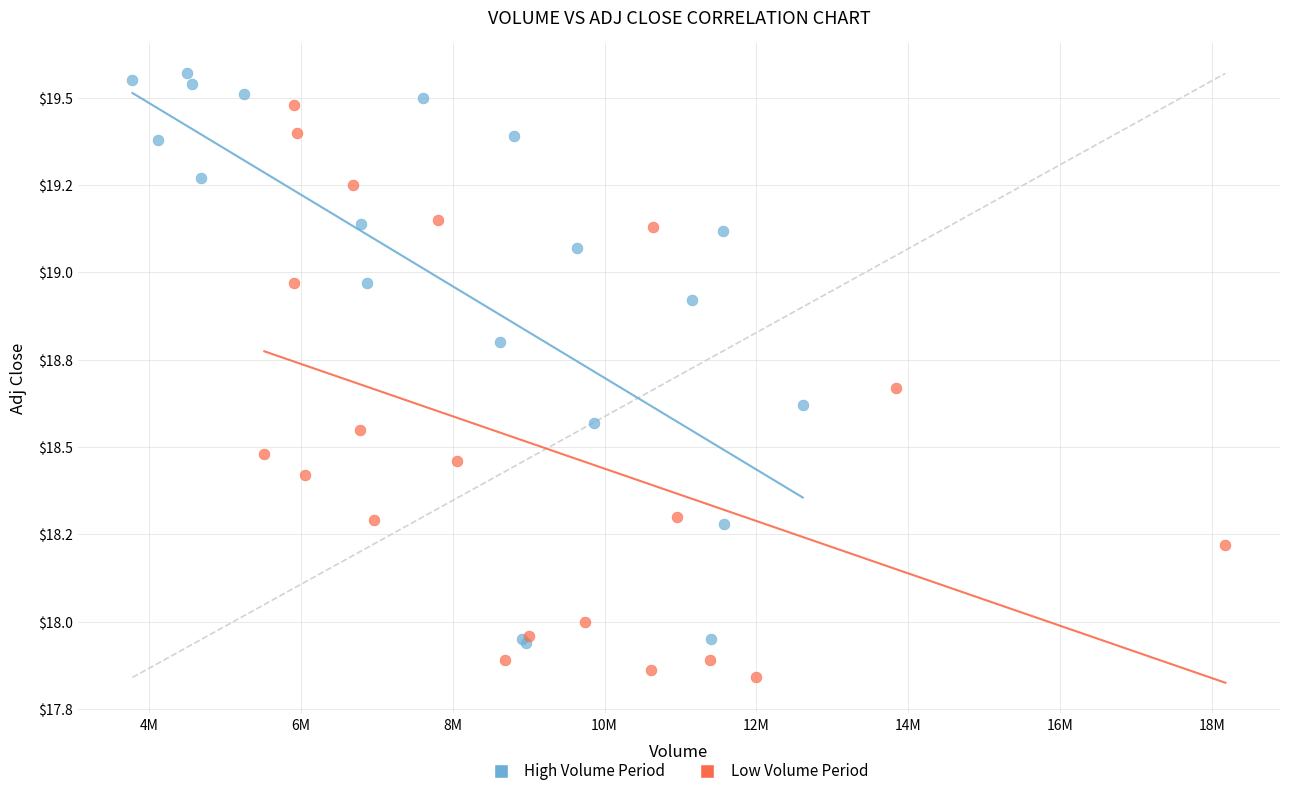

What are all the series names shown in the legend?

High Volume Period, Low Volume Period